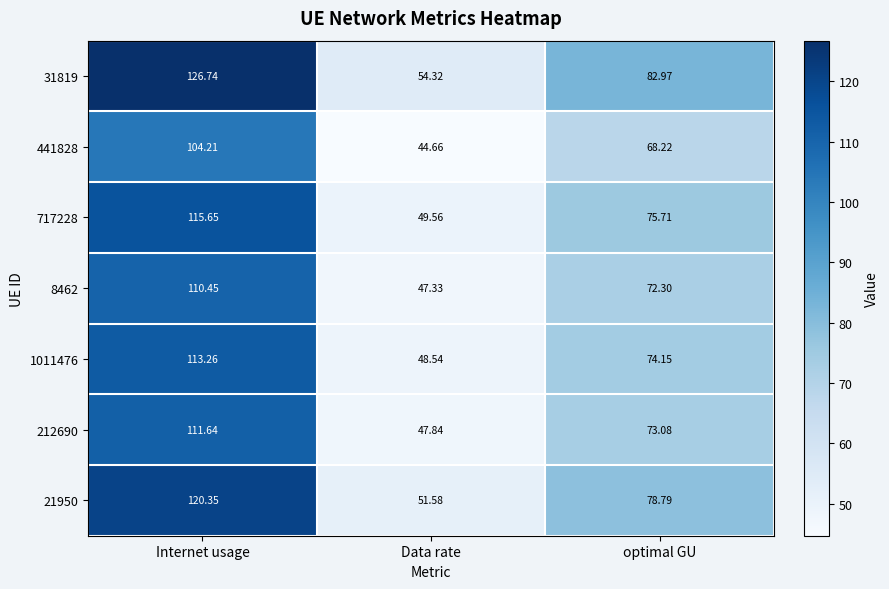

Where does the 21950 series first go above 78?

Internet usage